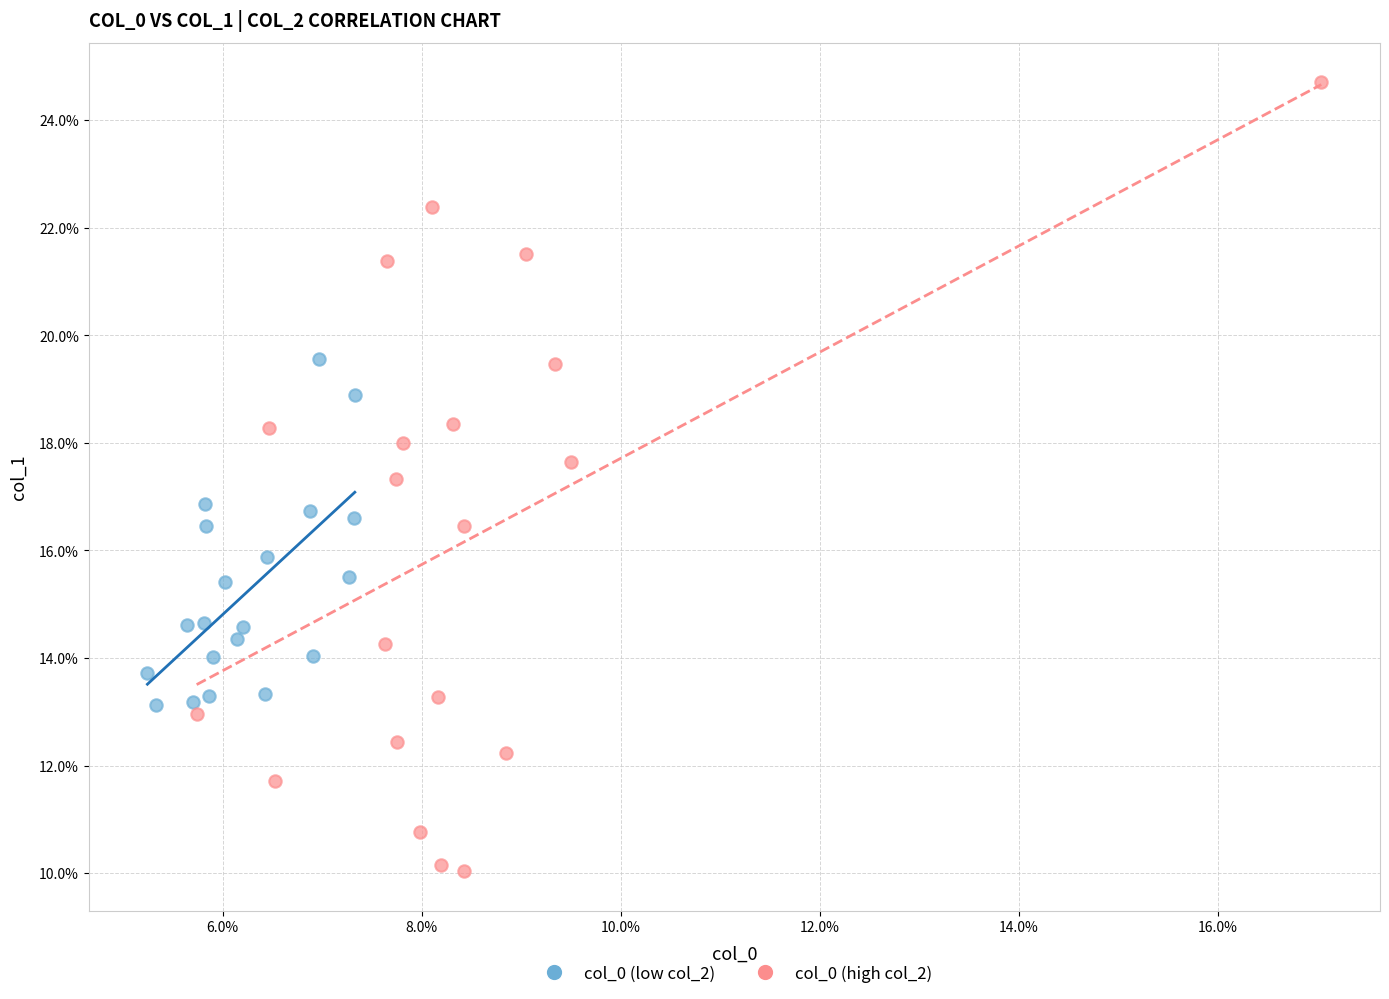

Which series has the widest spread of Y values?

col_0 (high col_2)